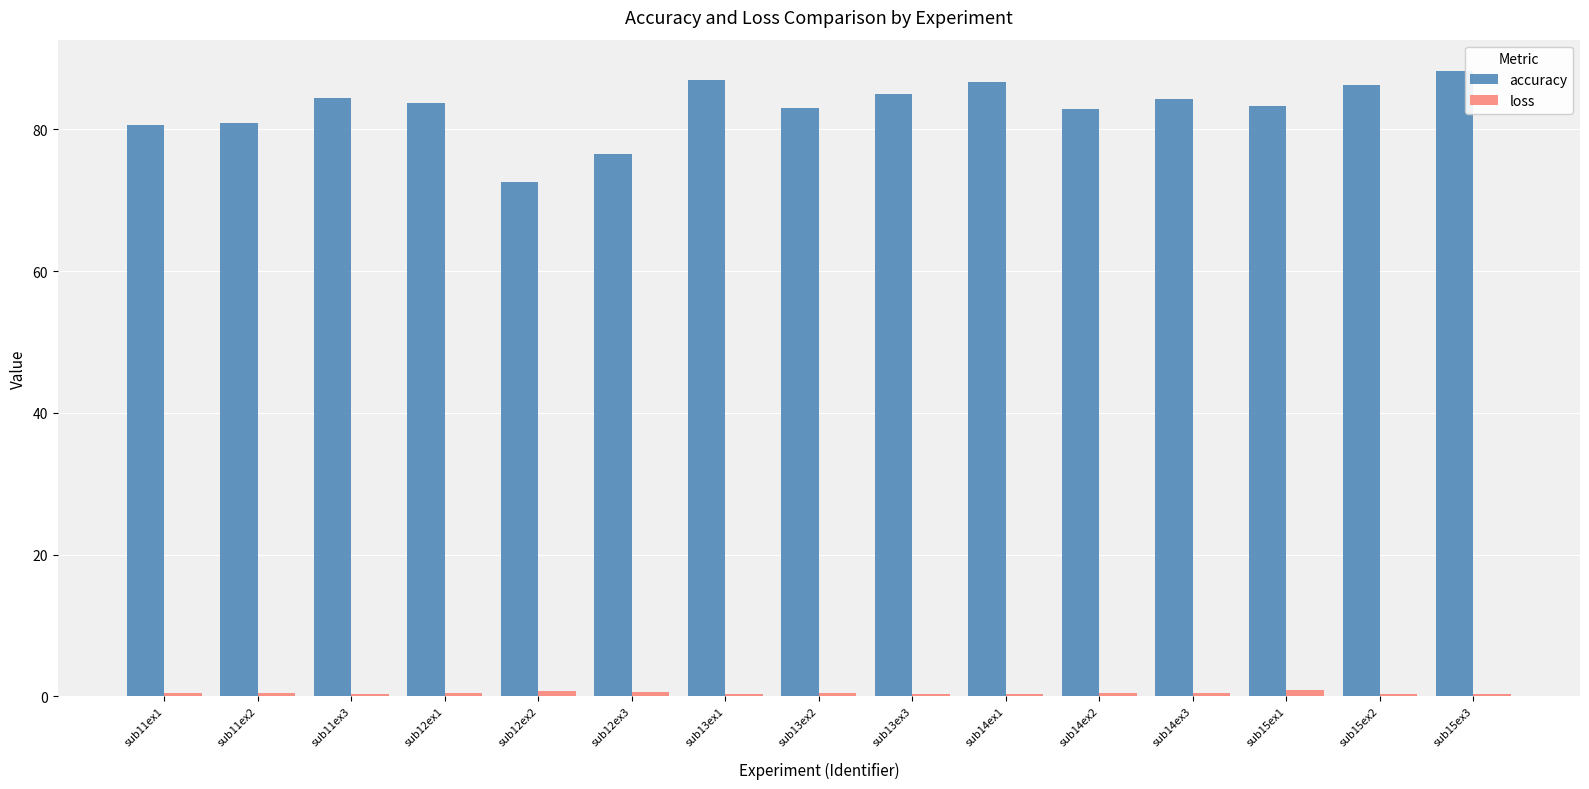

Are the bars grouped side by side (vs. stacked)?

Yes